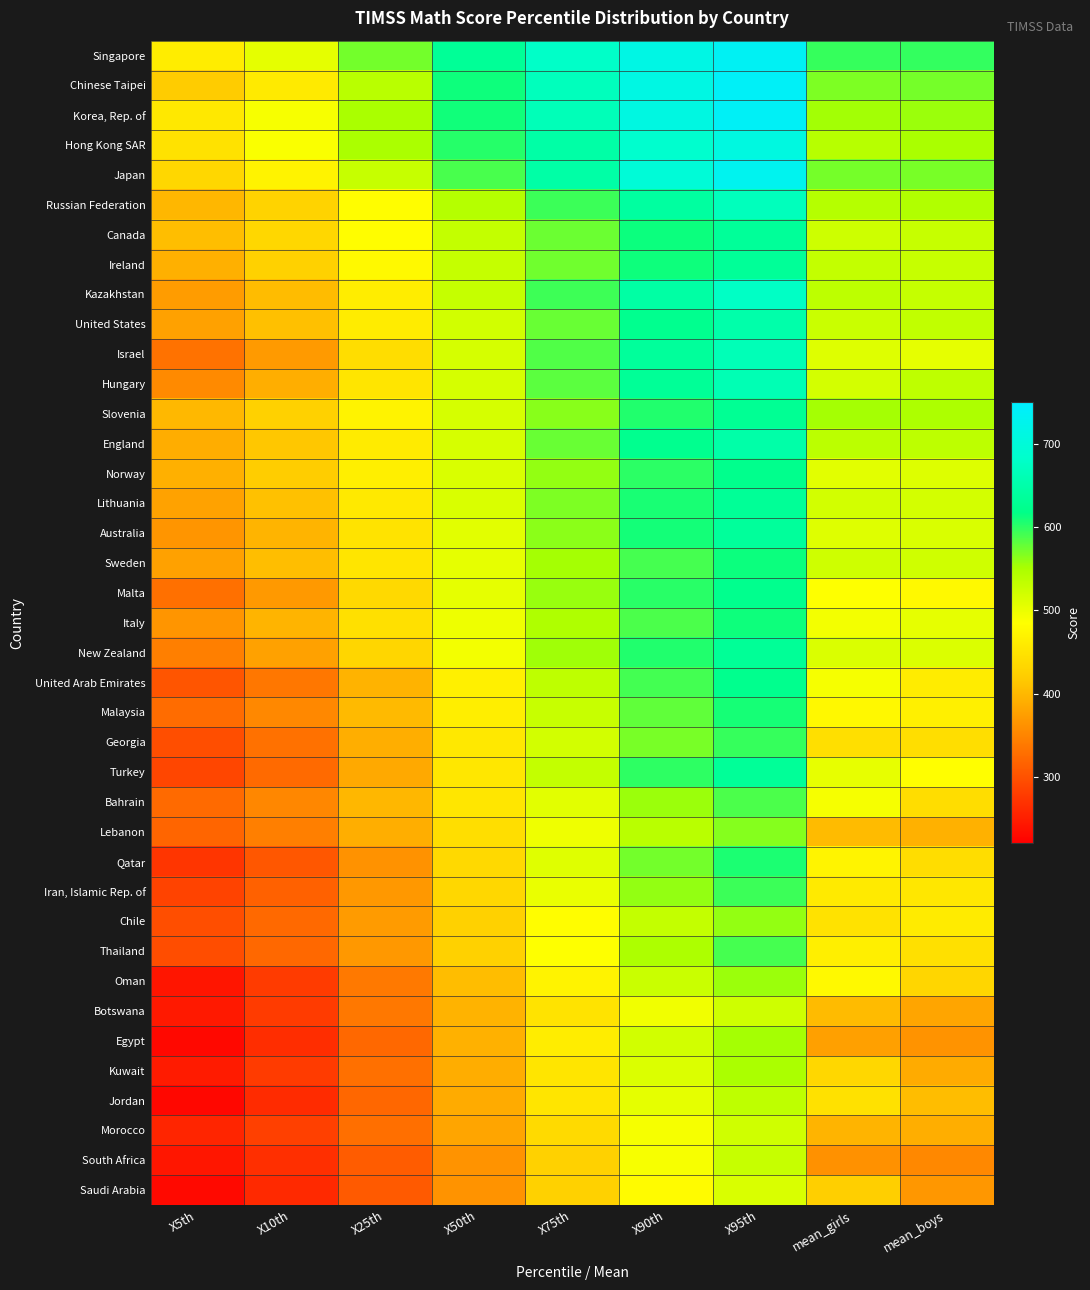

Which has a higher value, X75th or mean_boys?

X75th